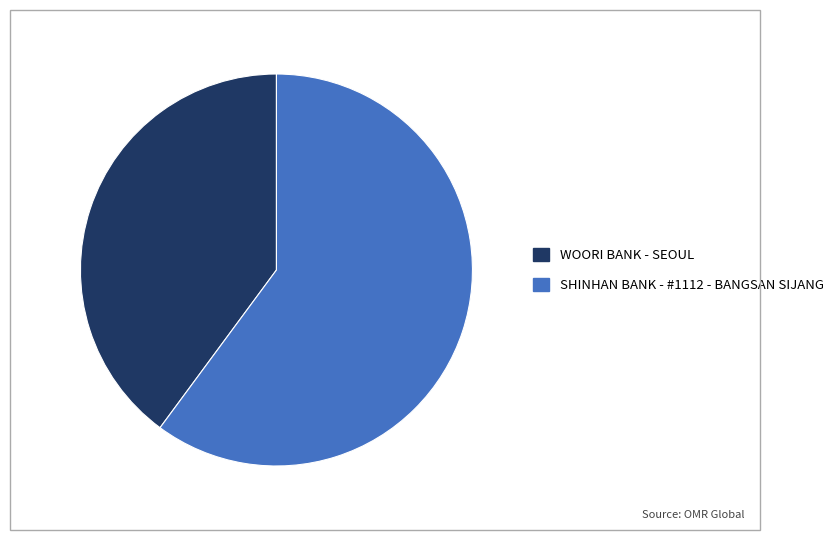

Between SHINHAN BANK - #1112 - BANGSAN SIJANG and WOORI BANK - SEOUL, which is larger?

SHINHAN BANK - #1112 - BANGSAN SIJANG